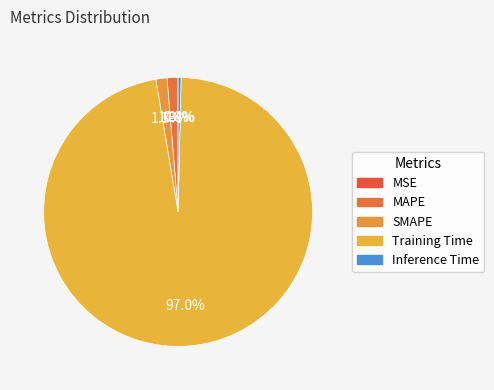

True or false: Training Time accounts for 99% of the total.

False